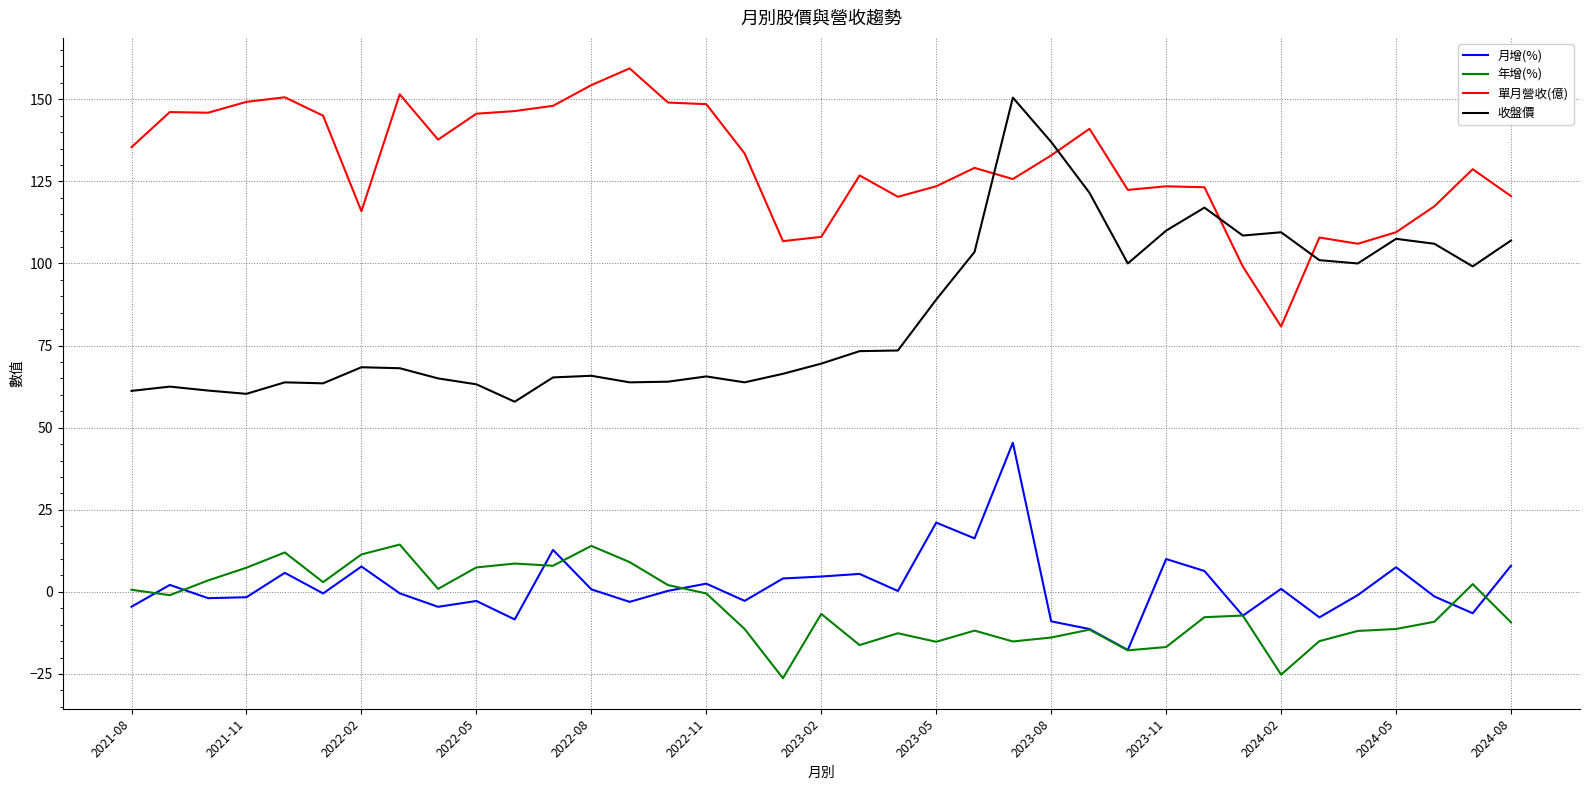

What is the lowest value of the 單月營收(億) series?

80.8